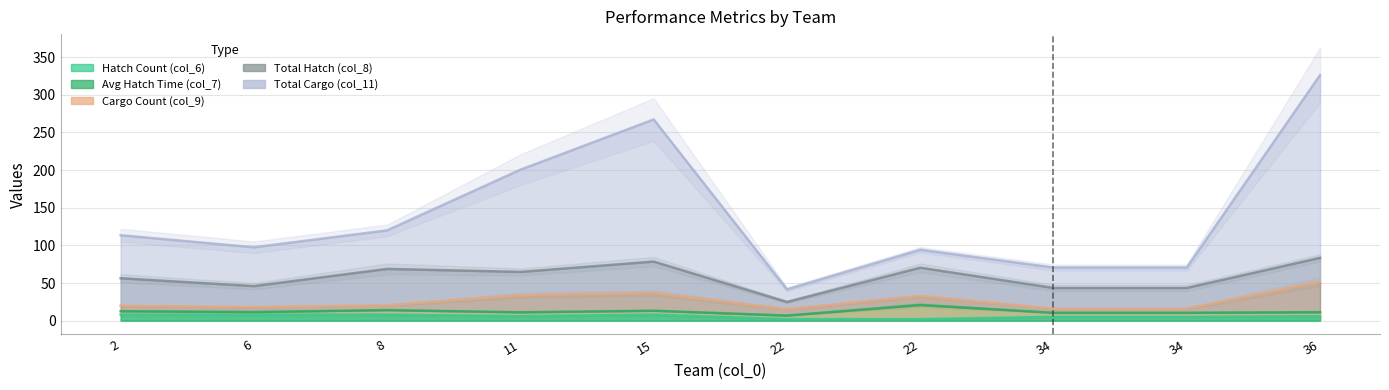

How many lines are shown in the chart?

5